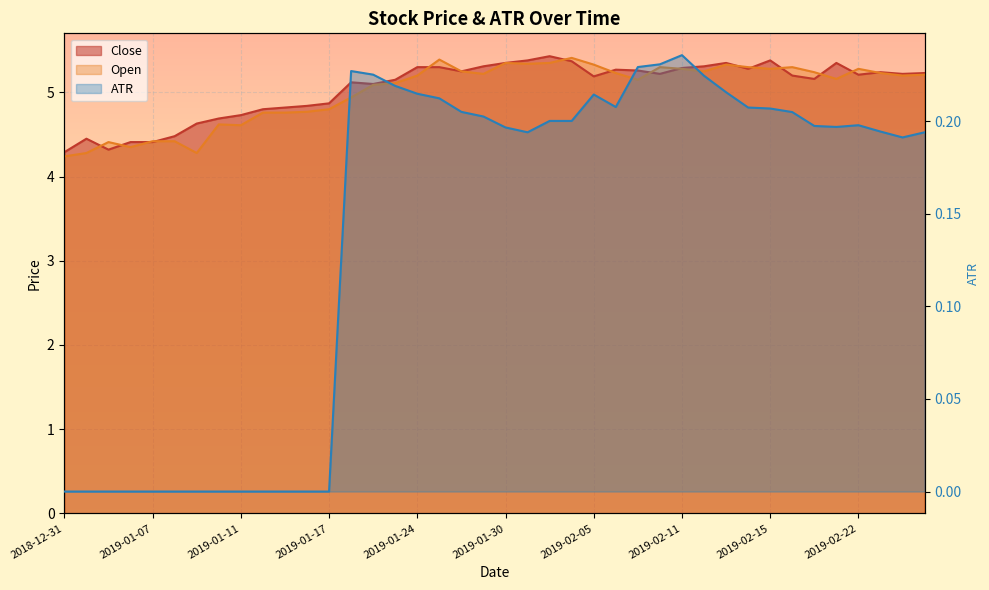

What value does the ATR series have at 2019-02-25?

0.2